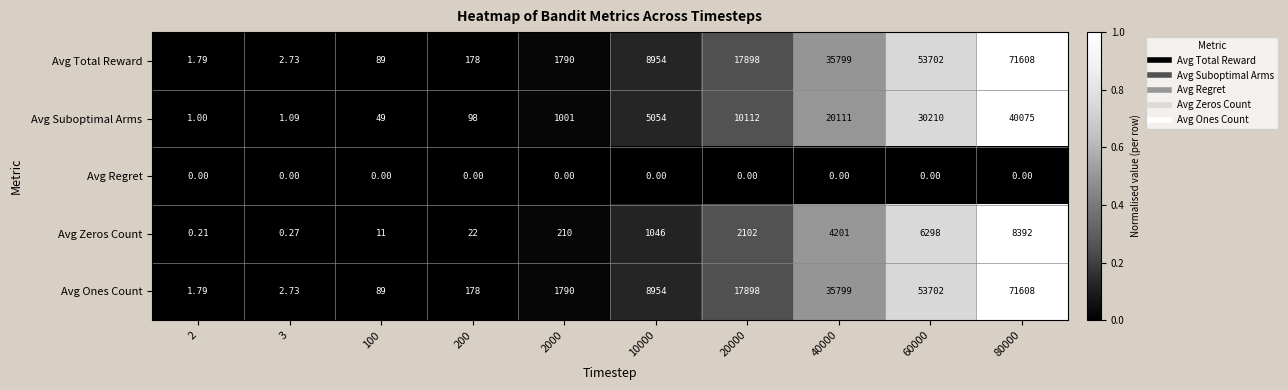

Is the value of Avg Total Reward at 10000 greater than the value of Avg Ones Count at 2?

Yes